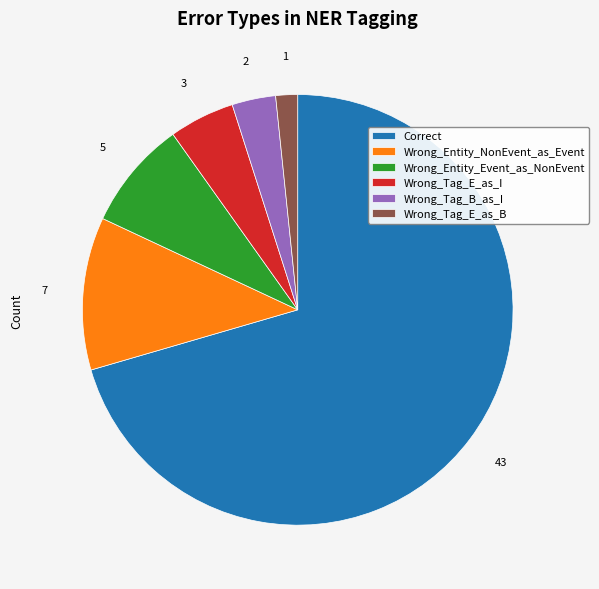

What is the majority slice?

Correct